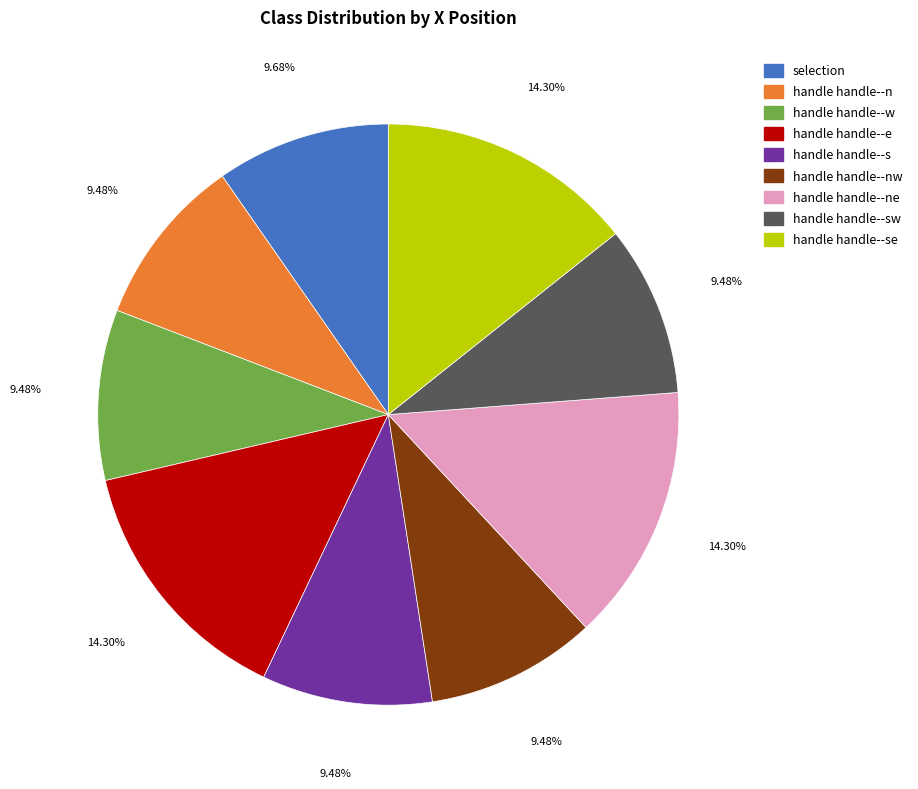

How many slices are in this pie chart?

9